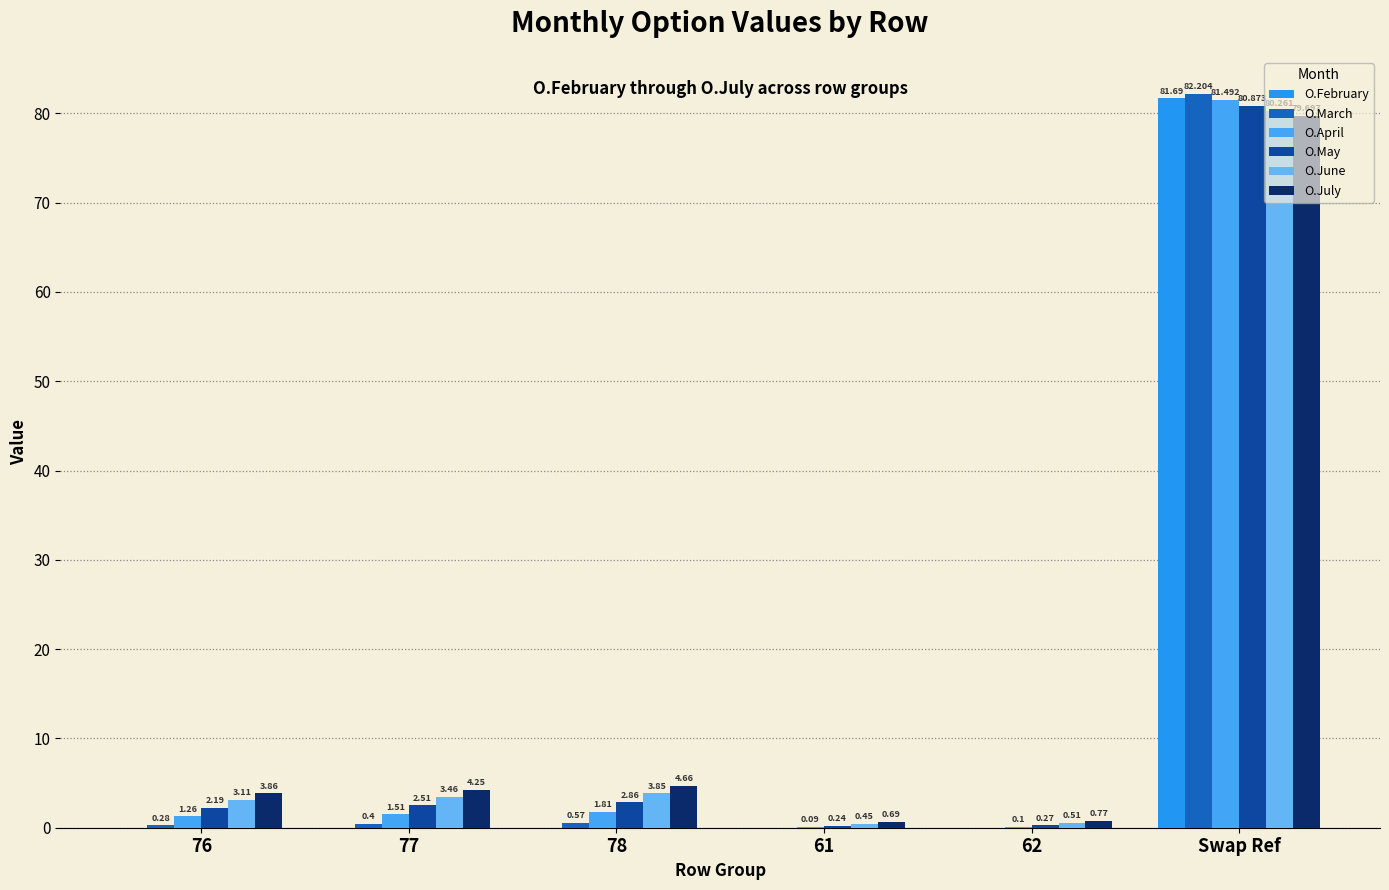

Does the chart contain stacked bars?

No